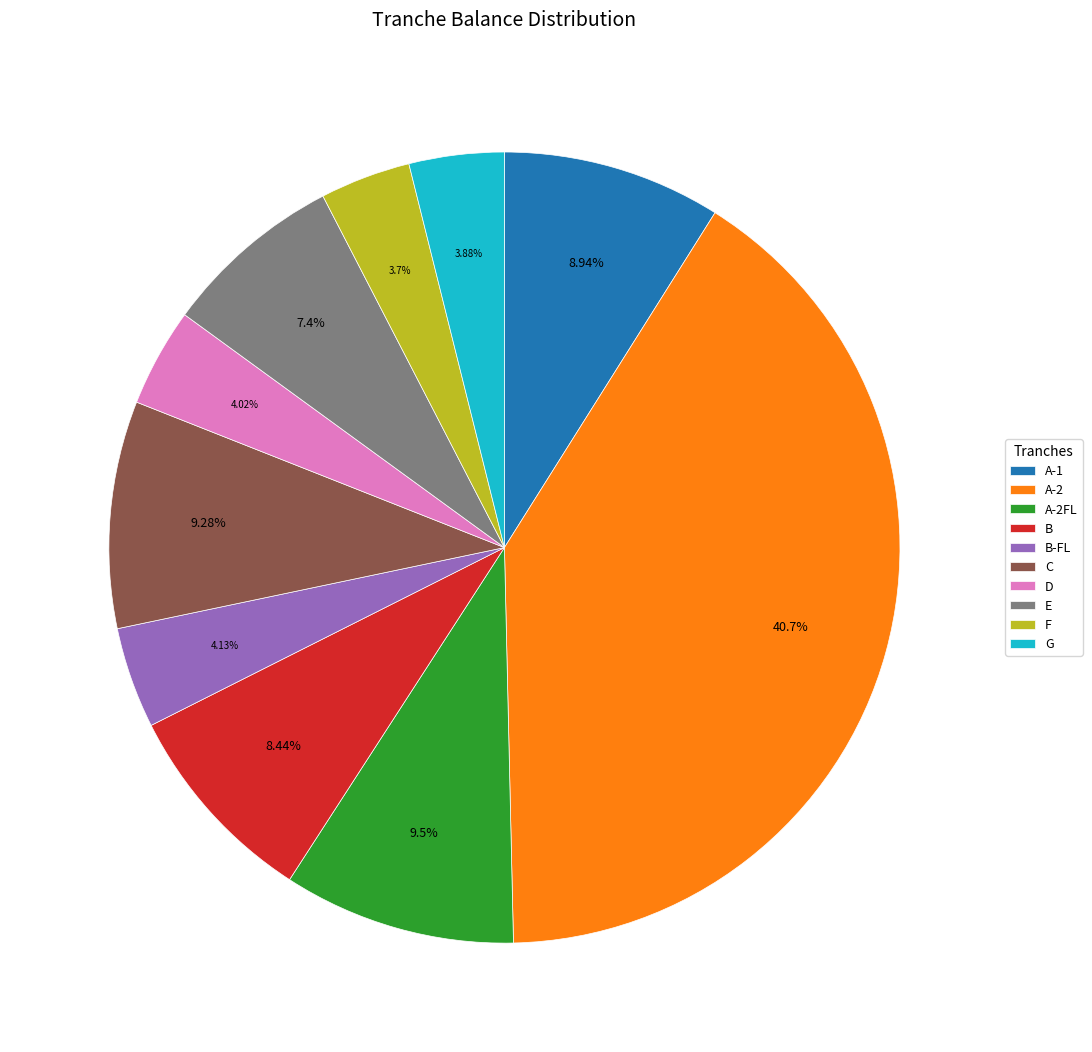

What is the total percentage of A-2 and G?

44.6%